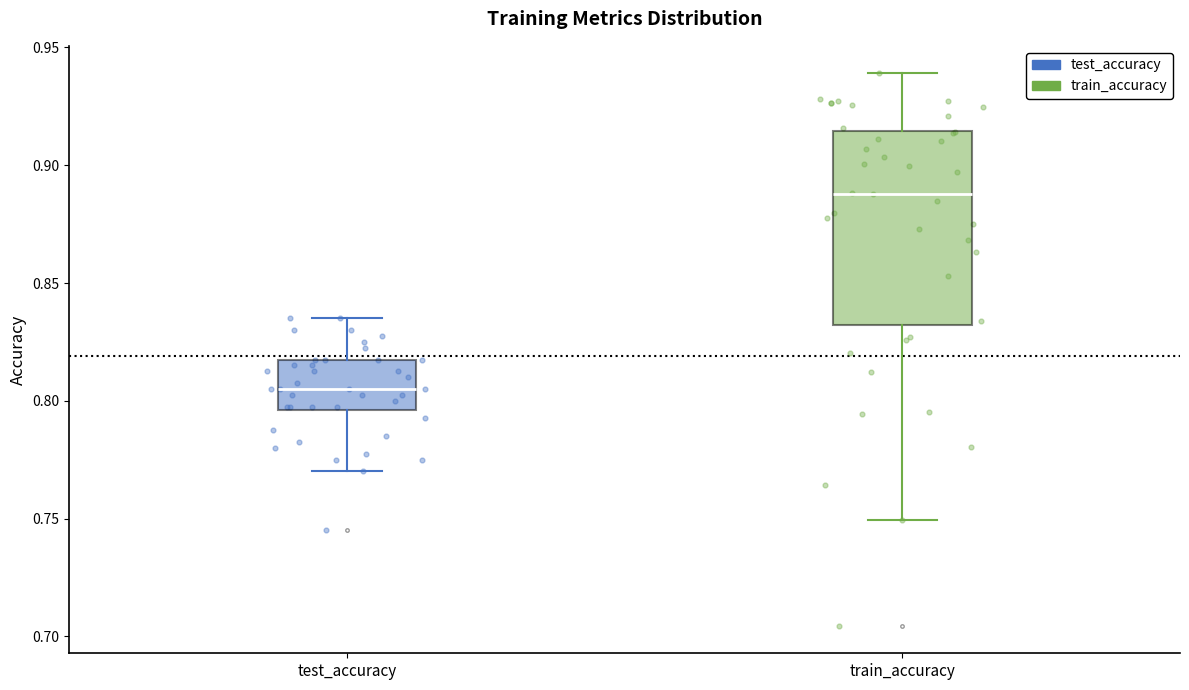

Reading left to right, read every box against the y-axis: the position of its median line, the range the box covers, and the ends of its whiskers. The values are not printed on the chart, so give them approximately, as read against the axis.

test_accuracy: median 0.805, box 0.795 to 0.820, whiskers 0.770 to 0.835
train_accuracy: median 0.890, box 0.830 to 0.915, whiskers 0.750 to 0.940